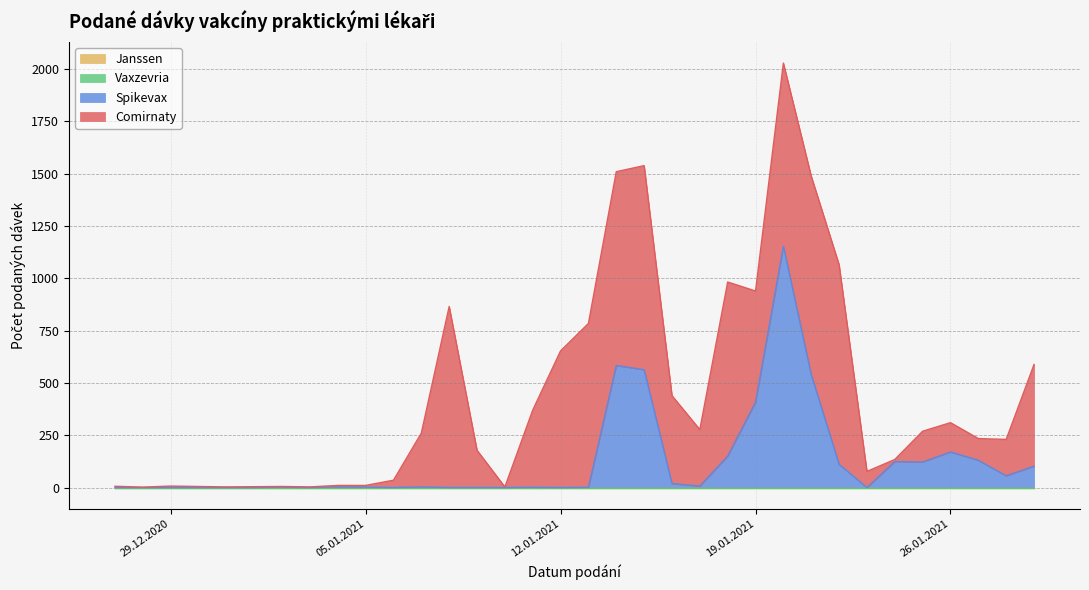

What is the label of the 20th point from the right?

10.01.2021